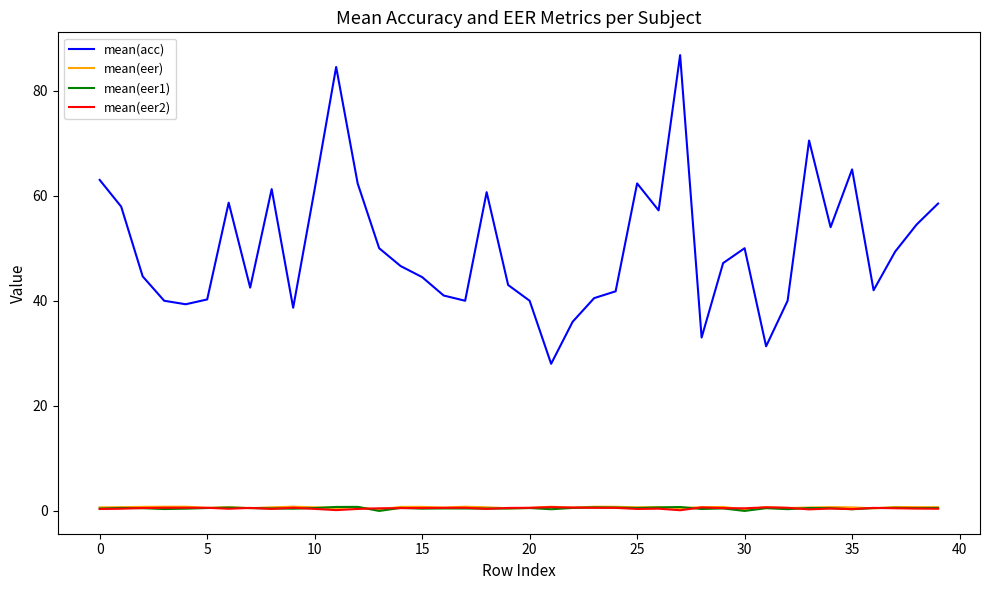

What is the sum of all mean(eer2) values?

19.9